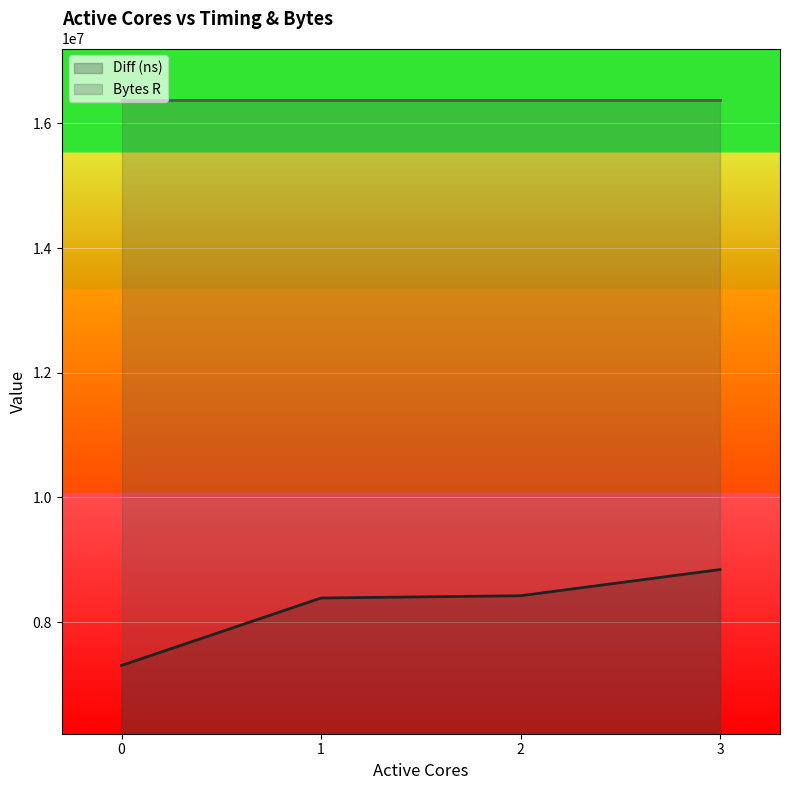

The value at 0 is 4604608. True or false?

False